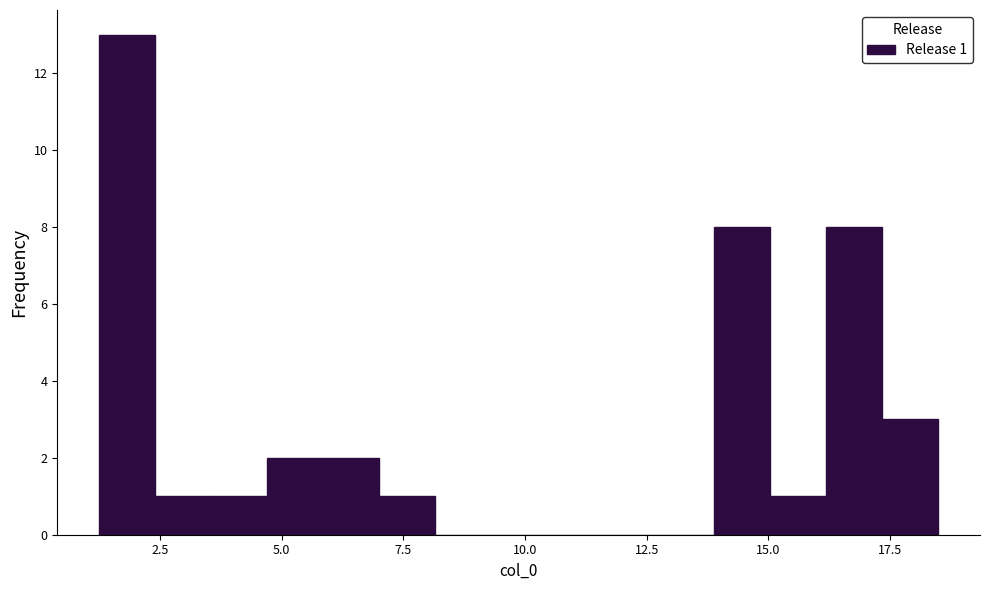

Around what value on the x-axis is the tallest bar? Give the approximate position of its centre, as read against the axis.

2.0